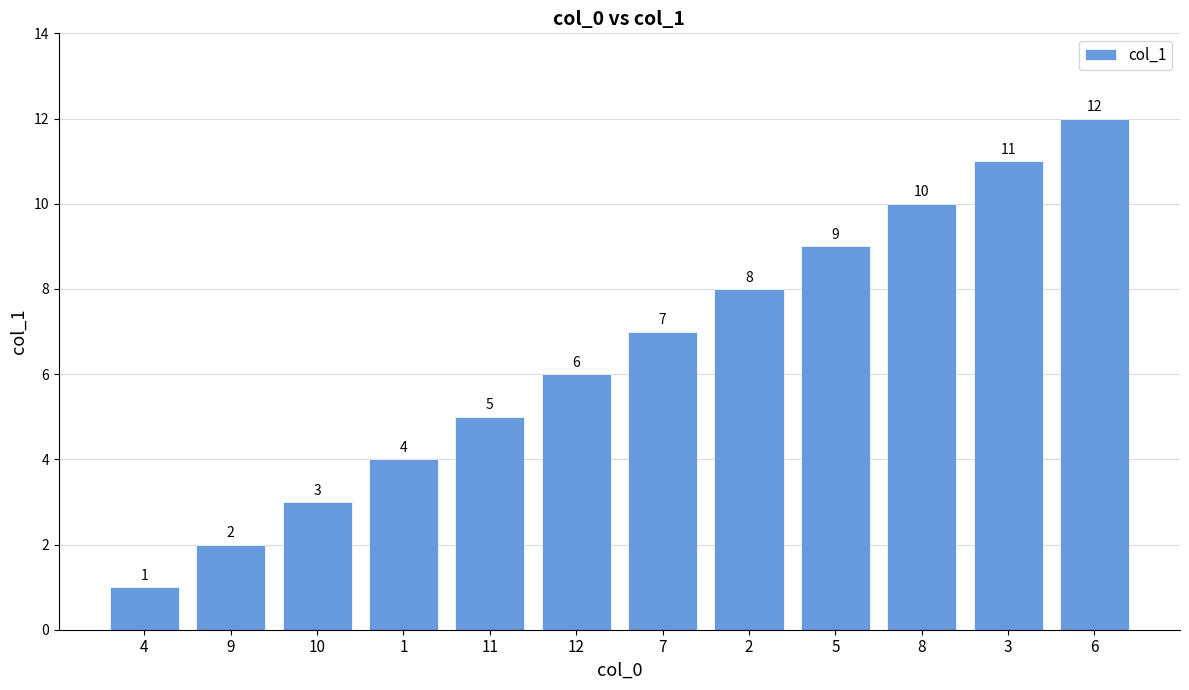

List the labels in order of value, largest first.

6, 3, 8, 5, 2, 7, 12, 11, 1, 10, 9, 4